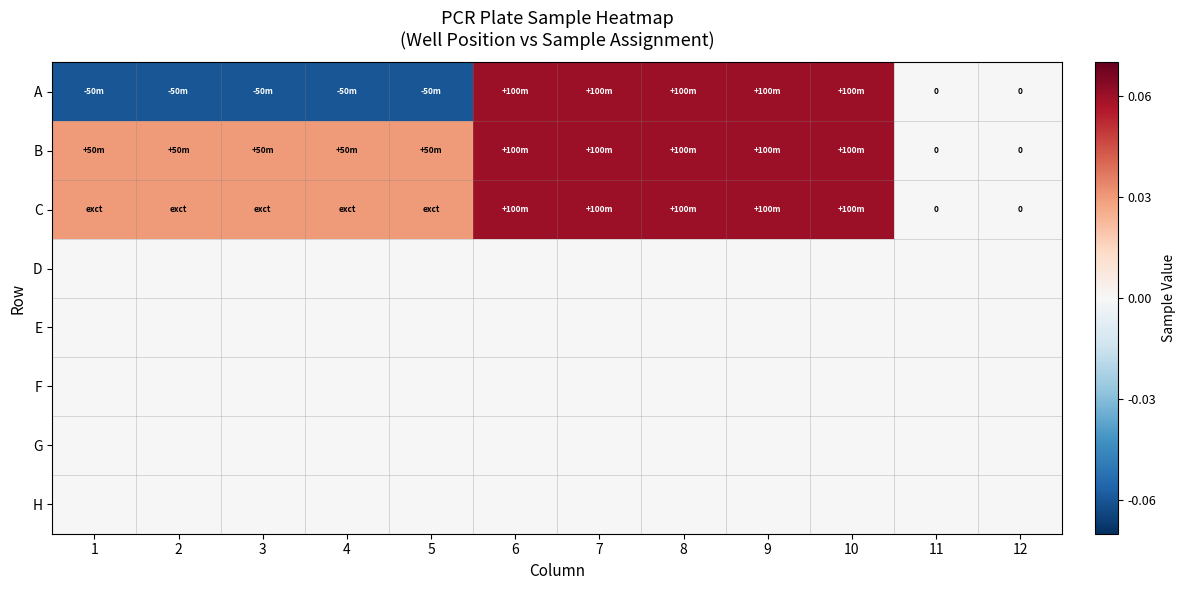

True or false: B has a value of 0.0 at 8.

False